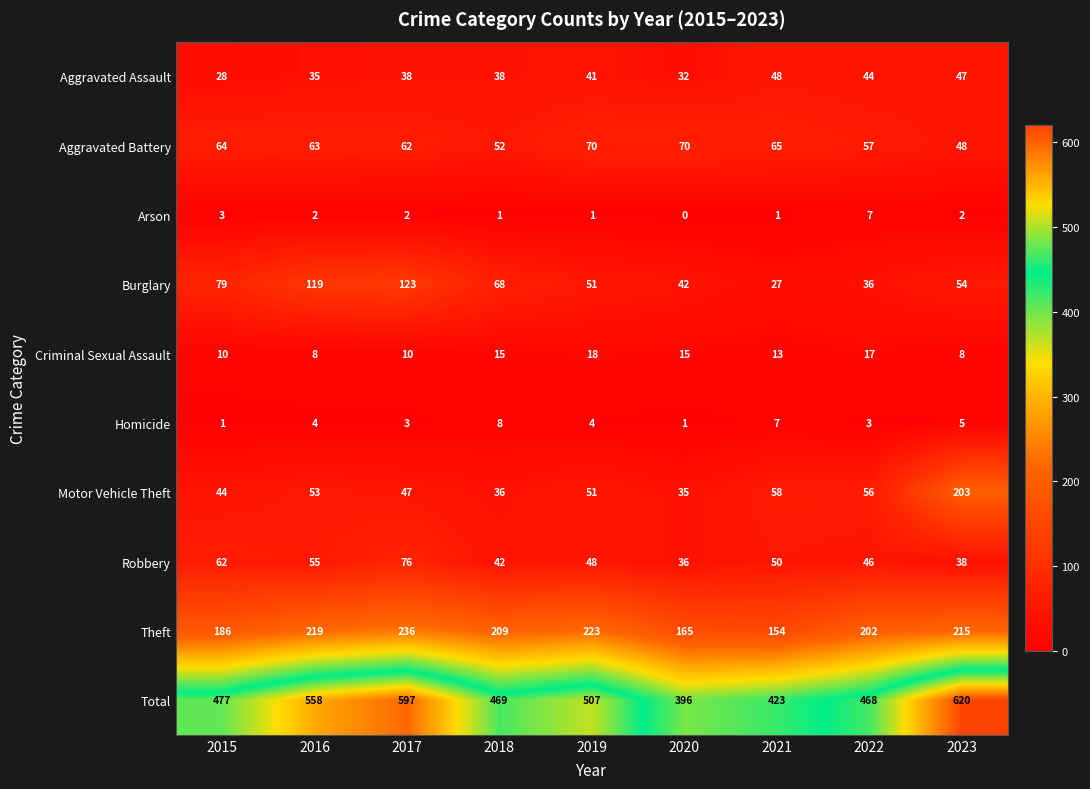

What is the difference between the second highest and minimum values in the Criminal Sexual Assault series?

9